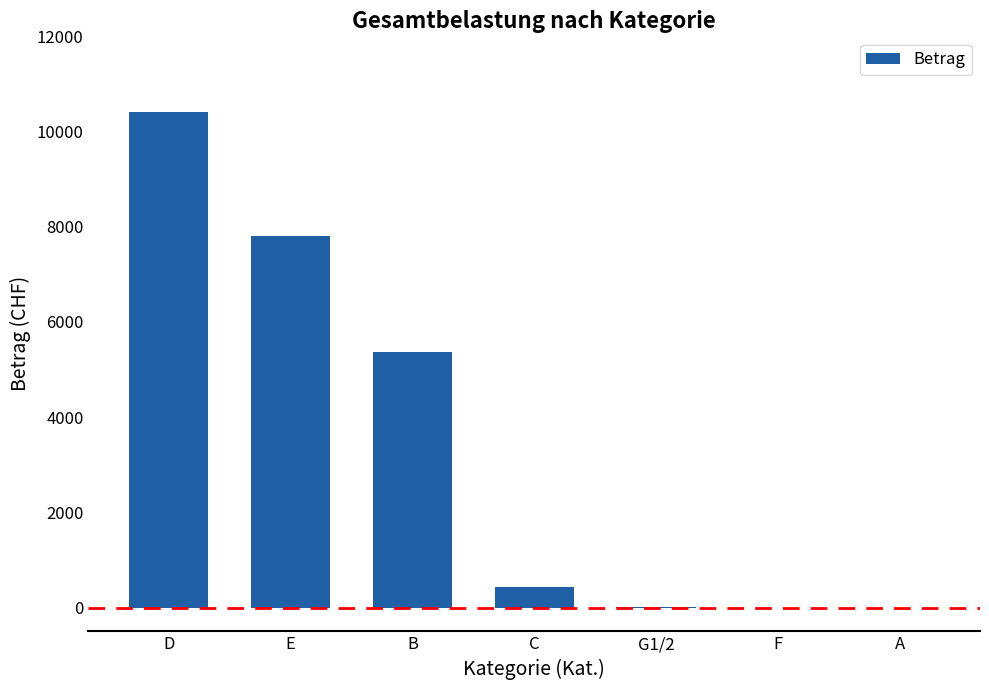

Which category has the highest value across all series?

D